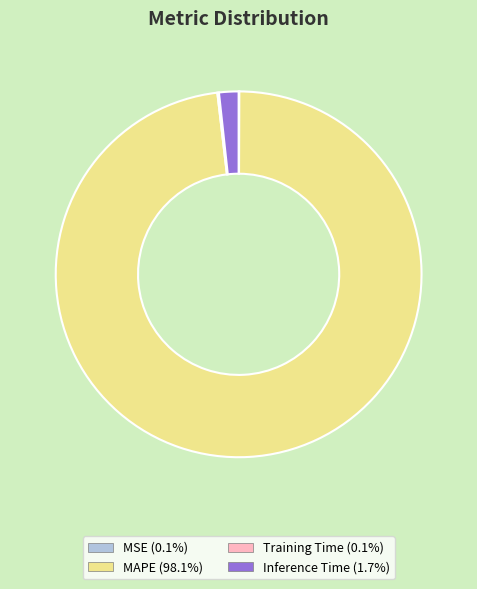

Is there any slice that represents more than half of the pie?

Yes